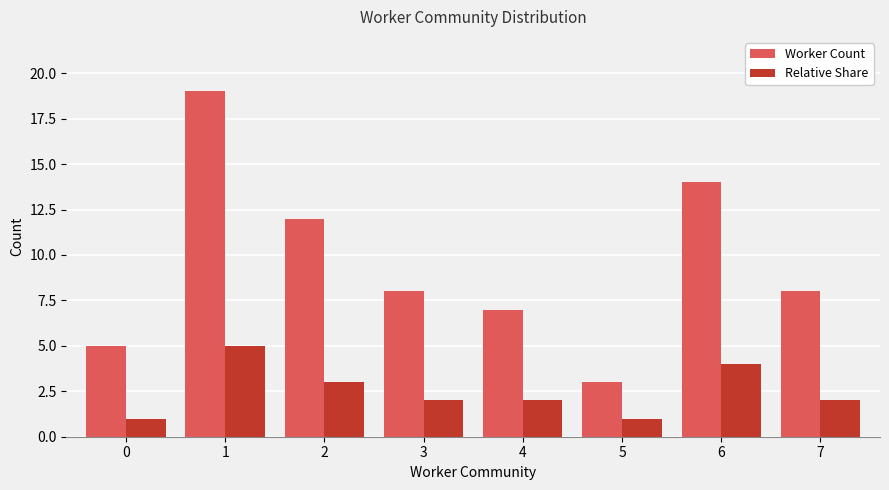

At which label is Relative Share closest to 3?

2